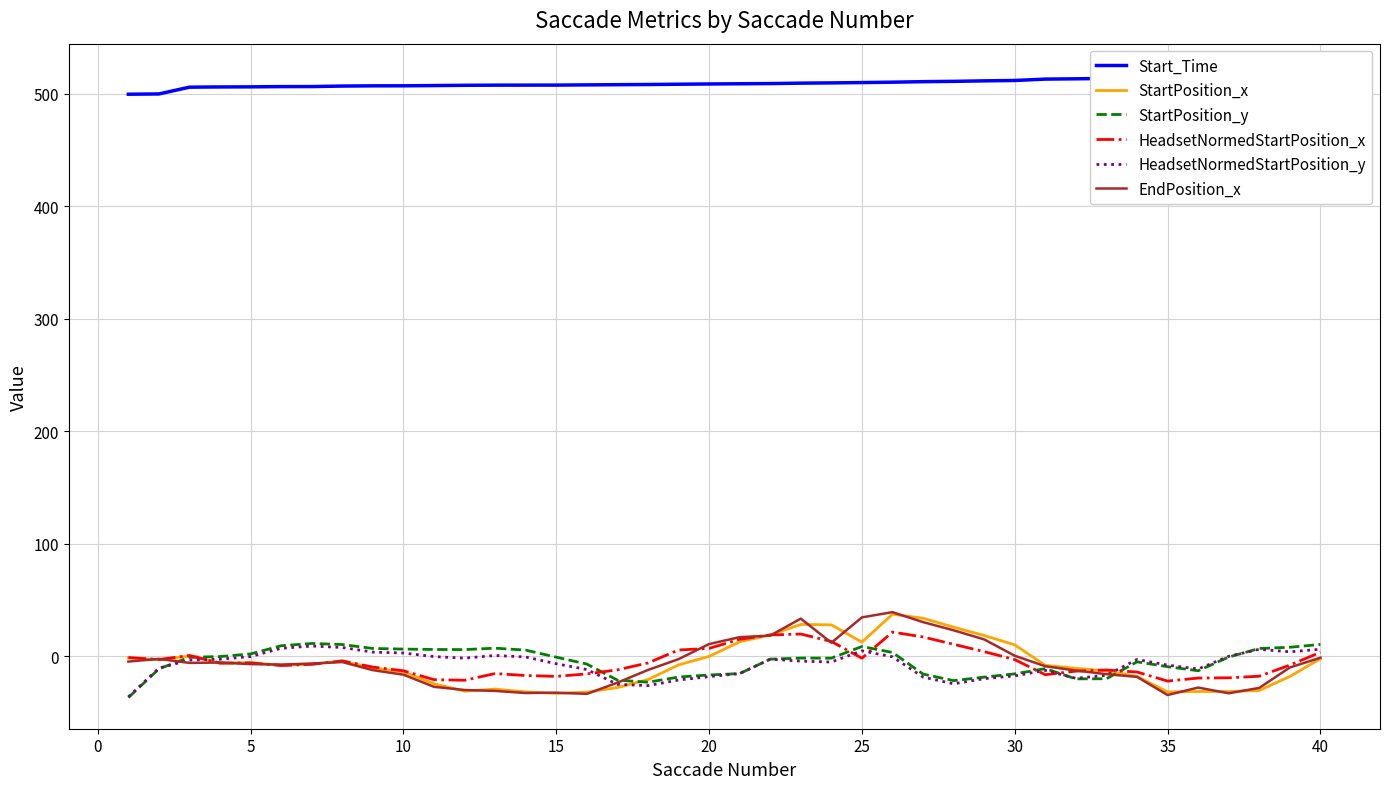

Is it true that StartPosition_y equals -0.7 at 15?

True